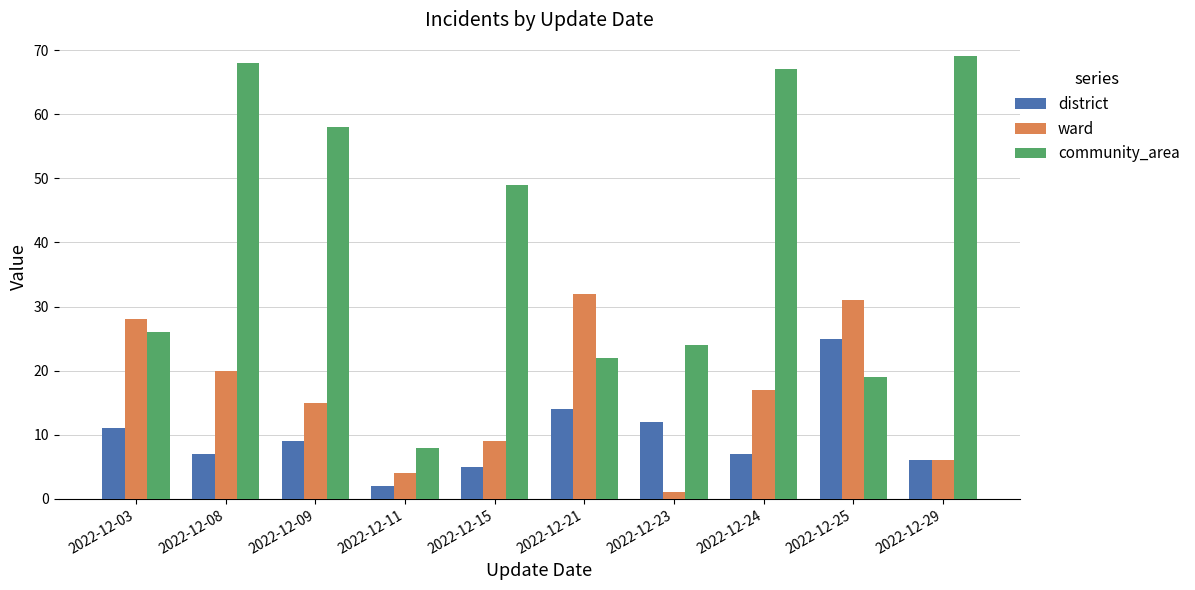

Which series has the widest spread of values?

community_area